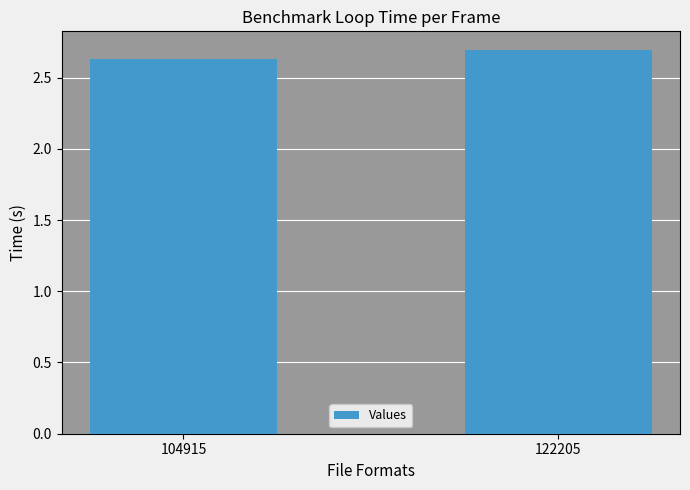

Rank the categories by value from highest to lowest.

122205, 104915